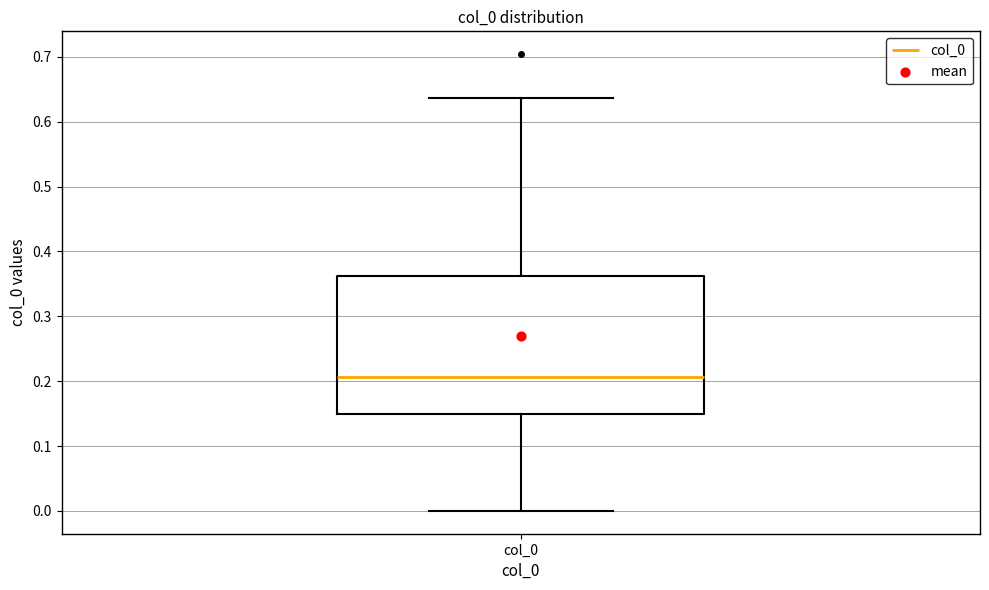

Transcribe this box plot: give where the median line is, the range the box spans, and where the two whiskers end, as read against the y-axis. The values are not printed on the chart, so give them approximately, as read against the axis.

median 0.21, box 0.15 to 0.36, whiskers 0.00 to 0.64